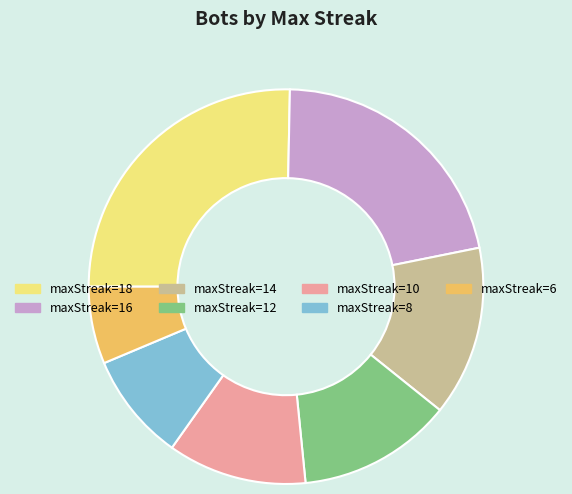

Is the sum of maxStreak=18 and maxStreak=16 greater than half?

No